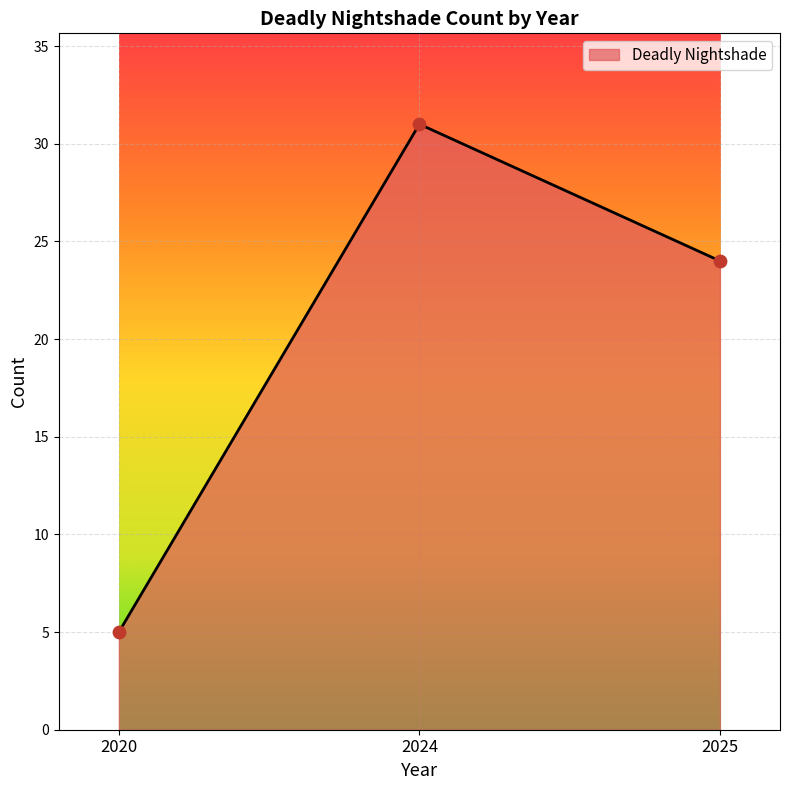

Which has a higher value, 2020 or 2024?

2024